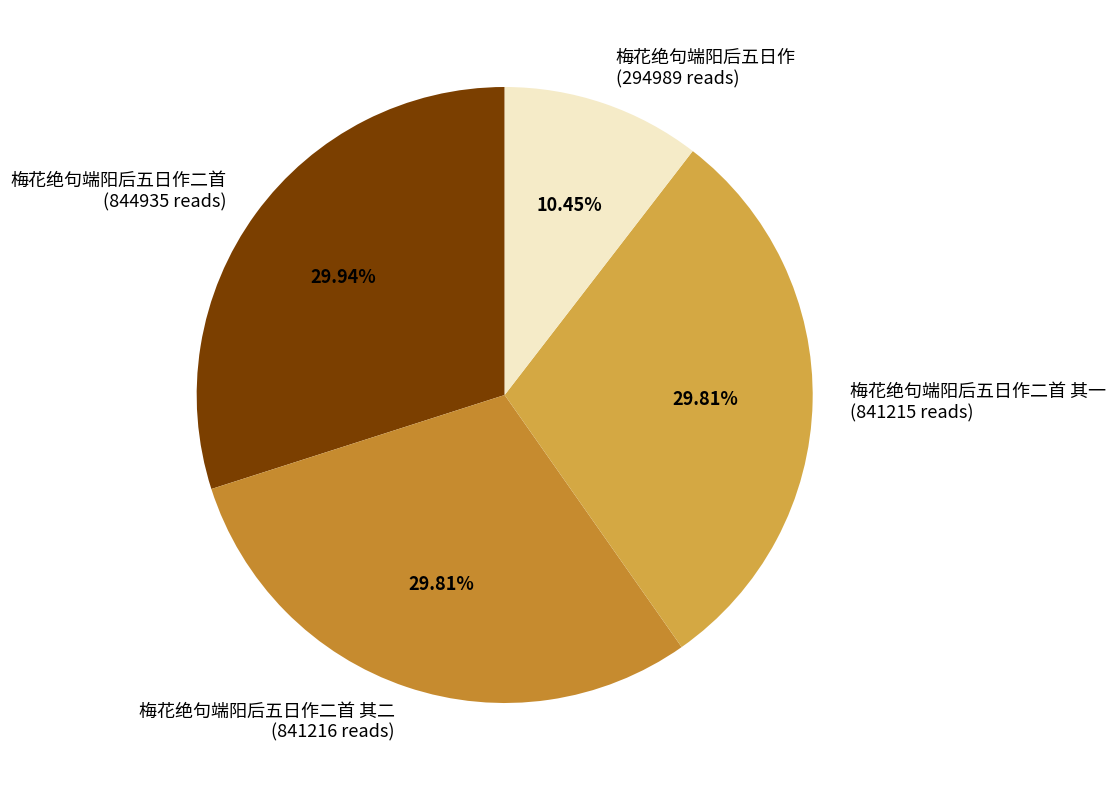

Combined, do 梅花绝句端阳后五日作二首 (844935 reads) and 梅花绝句端阳后五日作二首 其二 (841216 reads) account for over 50%?

Yes